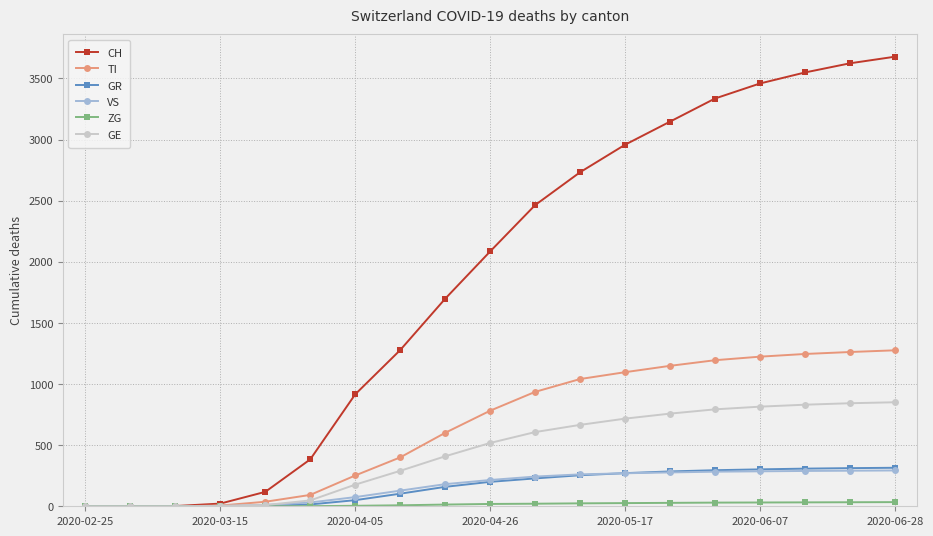

How many distinct data groups are displayed?

6